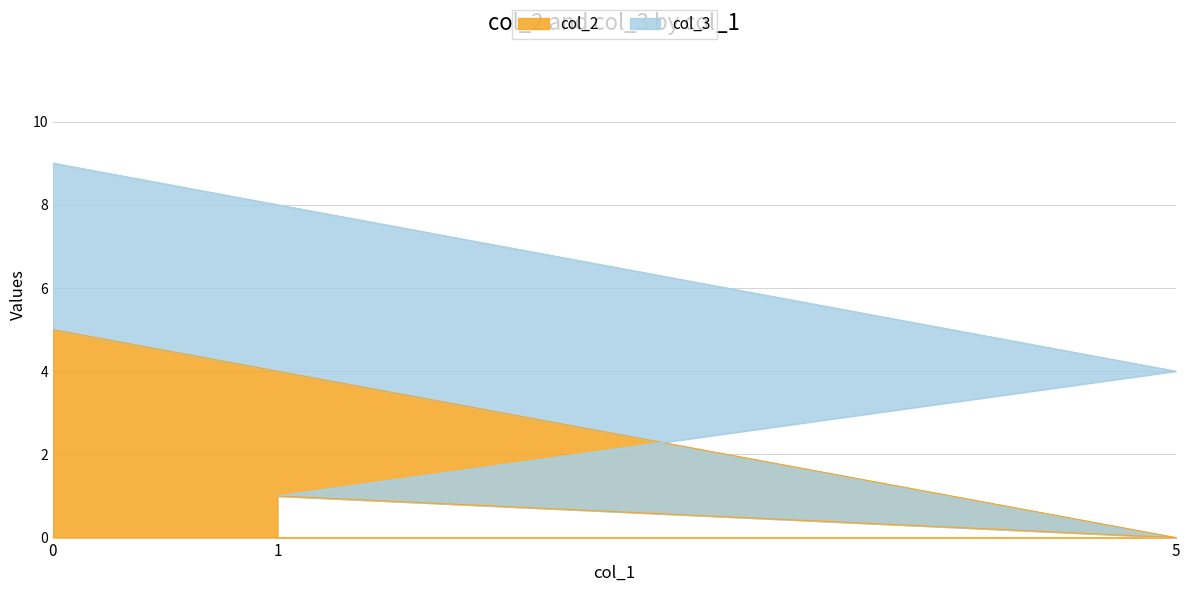

What is the difference between the maximum and minimum values?

5